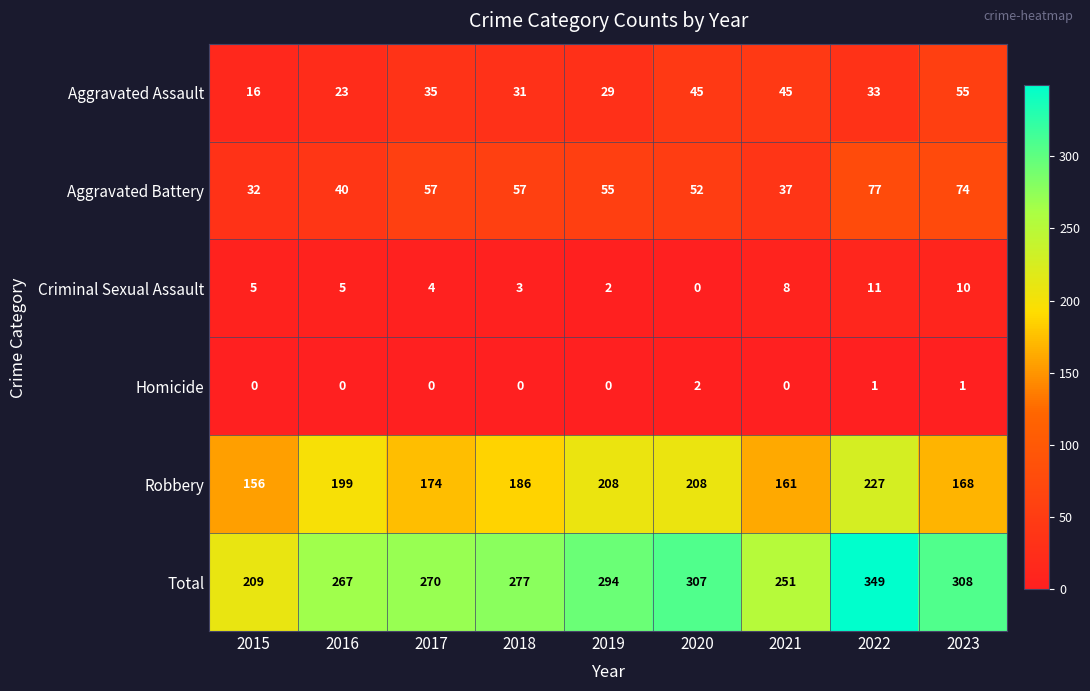

Rank the series at 2017 from lowest to highest value.

Homicide, Criminal Sexual Assault, Aggravated Assault, Aggravated Battery, Robbery, Total